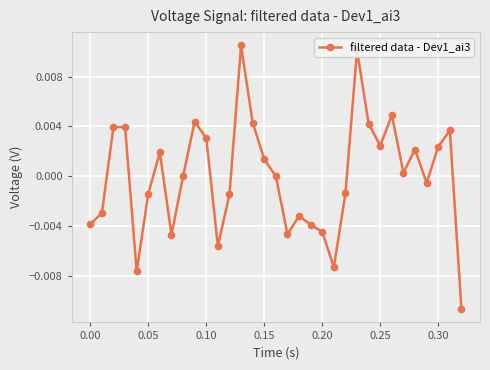

How many points are lower than both their immediate neighbors (excluding endpoints)?

8